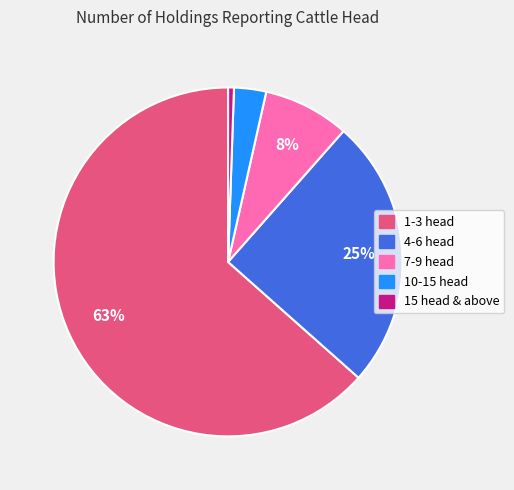

To the nearest percent, what portion does 1-3 head represent?

63%